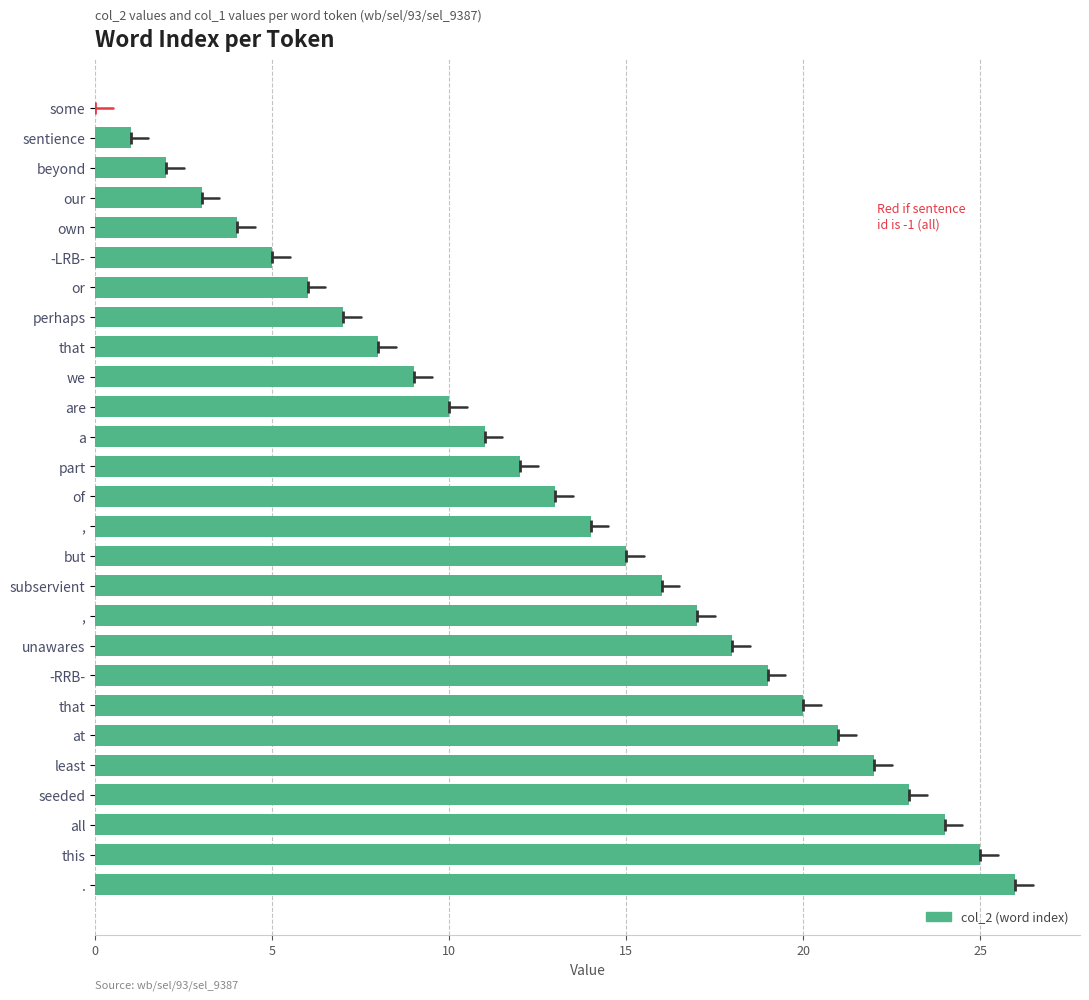

How many values are above zero?

26